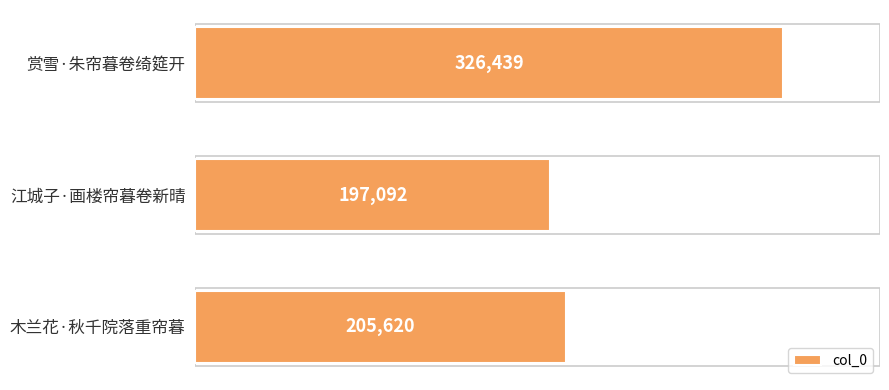

How many bars are there in total?

3